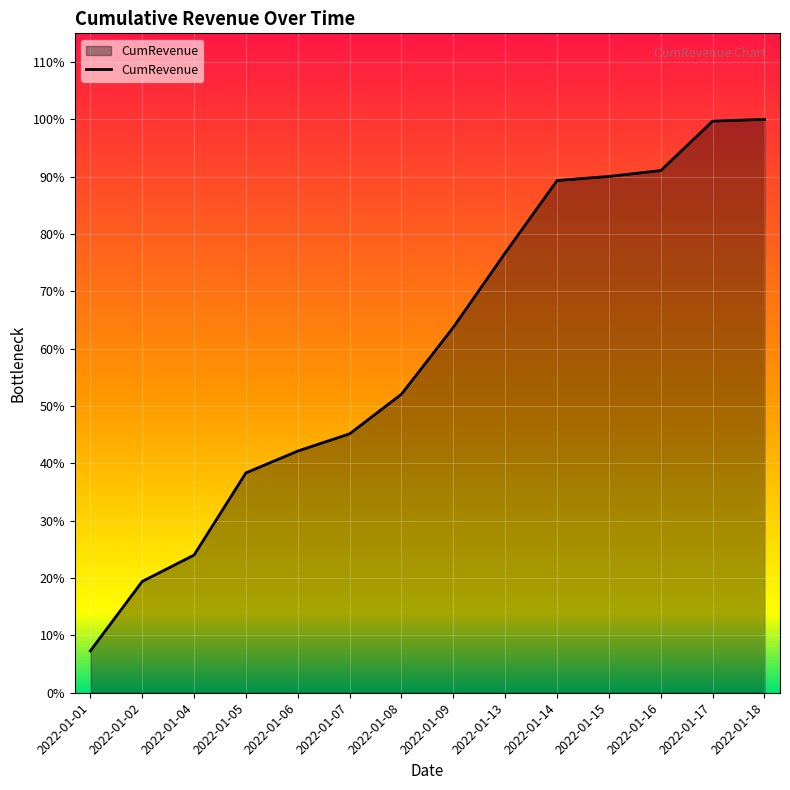

Approximately how many times larger is the value at 2022-01-15 compared to 2022-01-17?

0.9